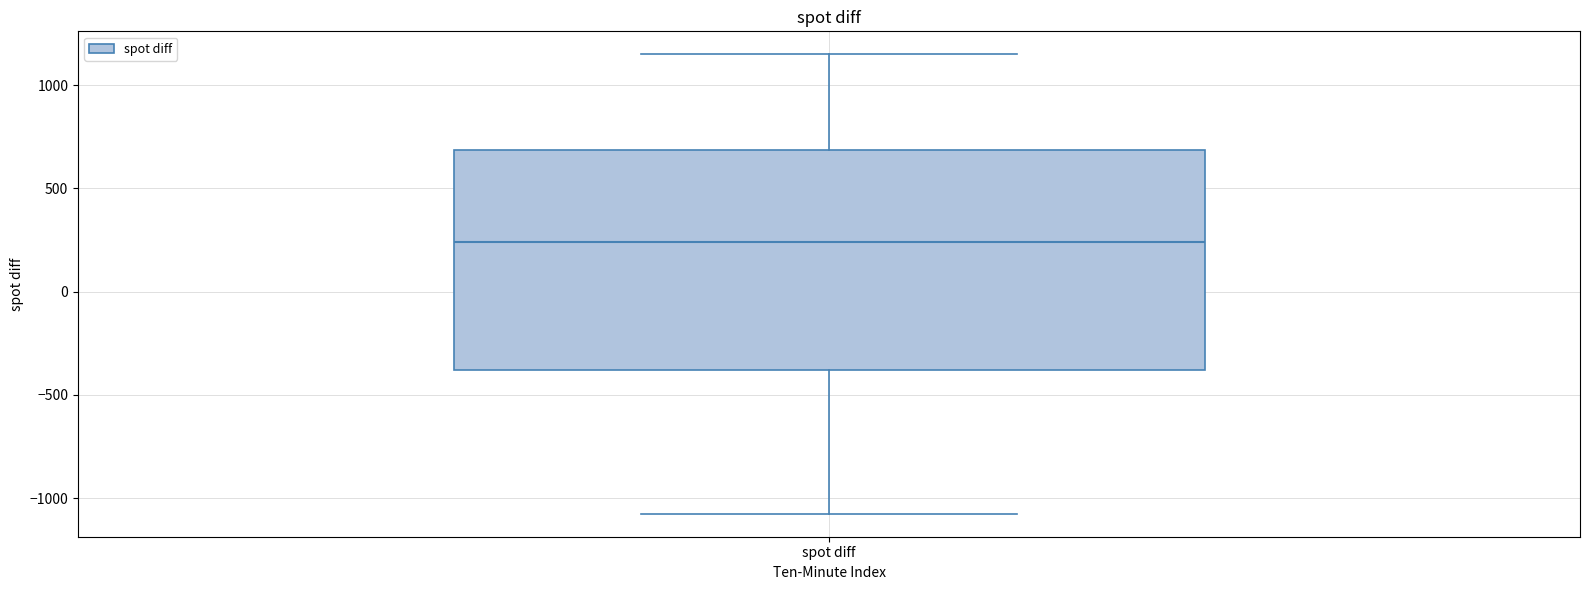

Transcribe this box plot: give where the median line is, the range the box spans, and where the two whiskers end, as read against the y-axis. The values are not printed on the chart, so give them approximately, as read against the axis.

median 250, box -400 to 700, whiskers -1050 to 1150